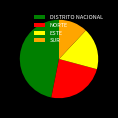

Which slice is the largest?

DISTRITO NACIONAL